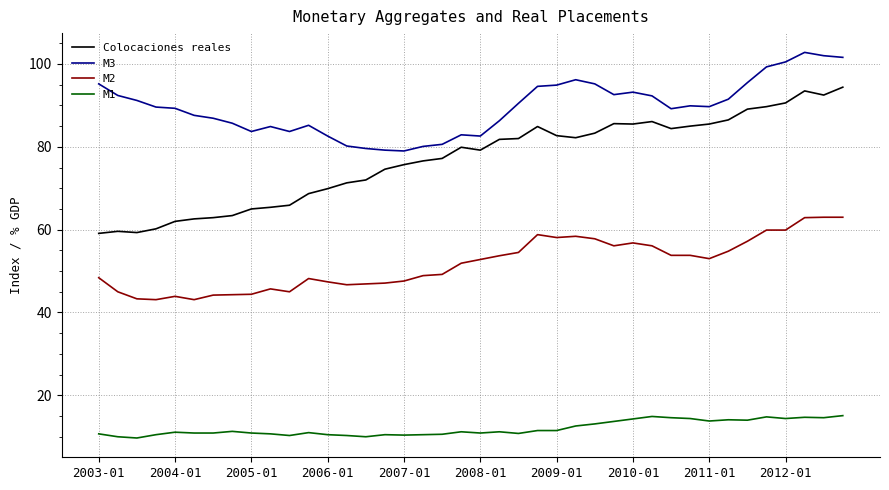

Which series has the largest total across all categories?

M3